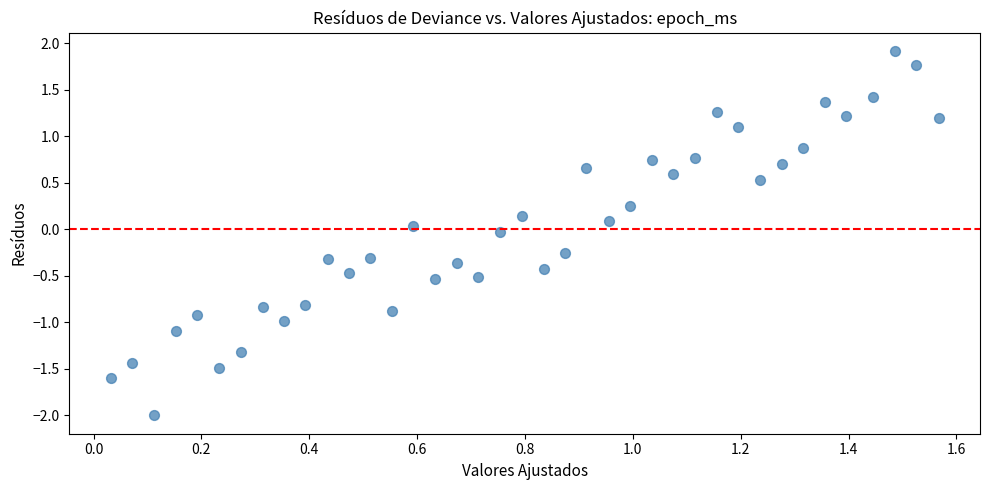

What is the range of X values (max minus min)?

1.5